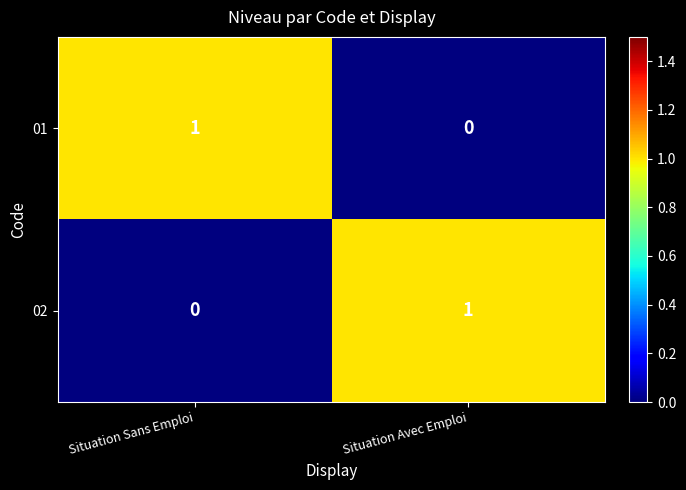

List the labels in order of 01 value, largest first.

Situation Sans Emploi, Situation Avec Emploi